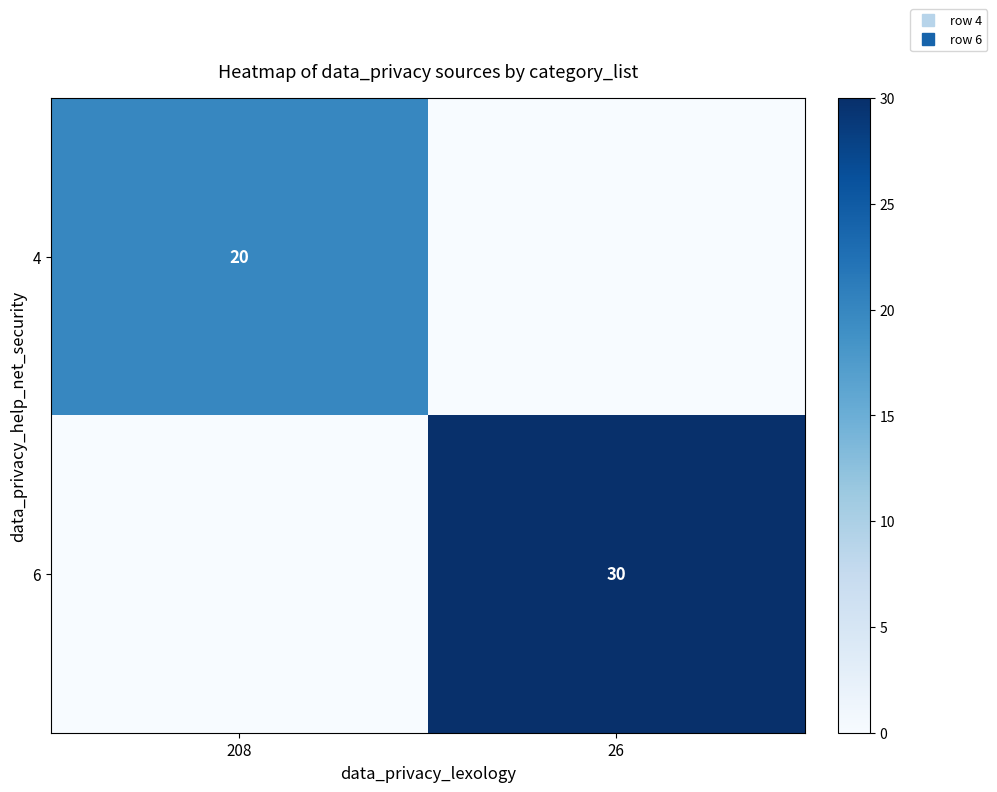

Count the number of data series in this chart.

2